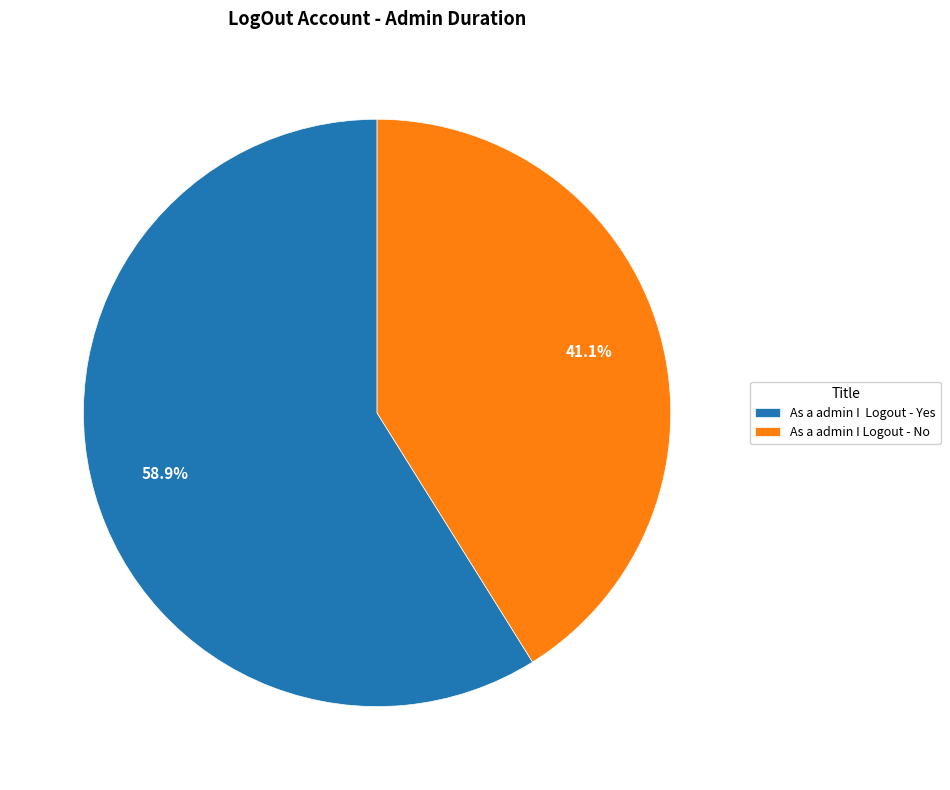

How many segments does this pie chart have?

2